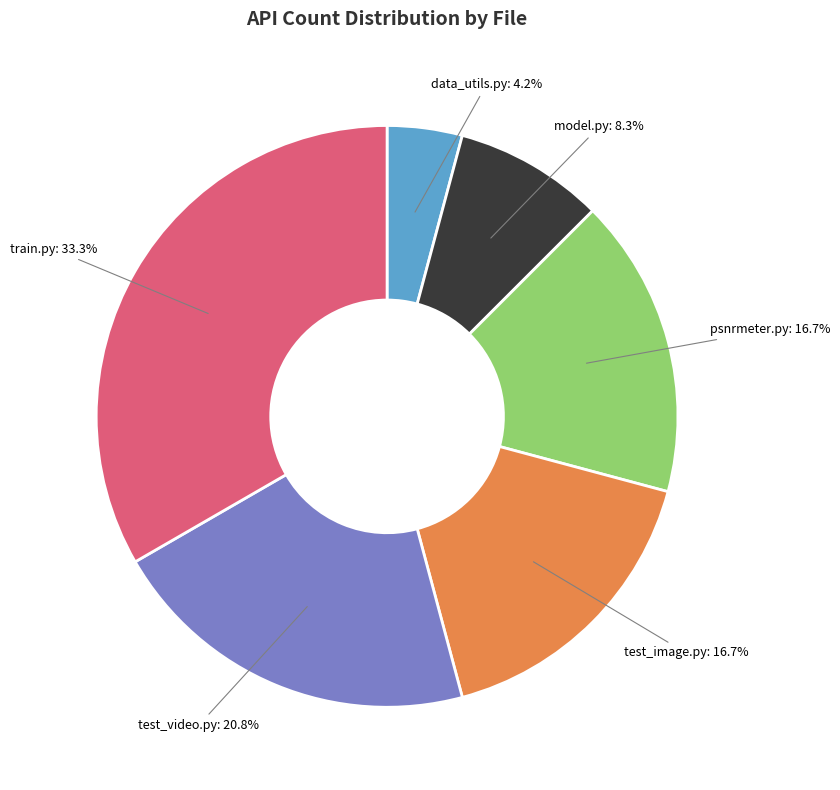

Is there any slice that represents more than half of the pie?

No